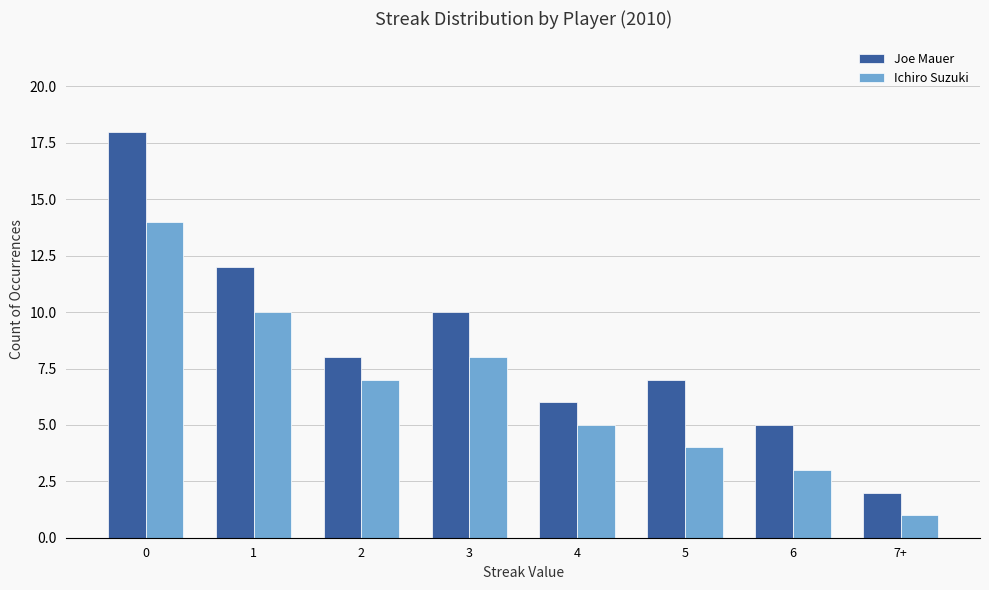

How many bars are there in total?

16